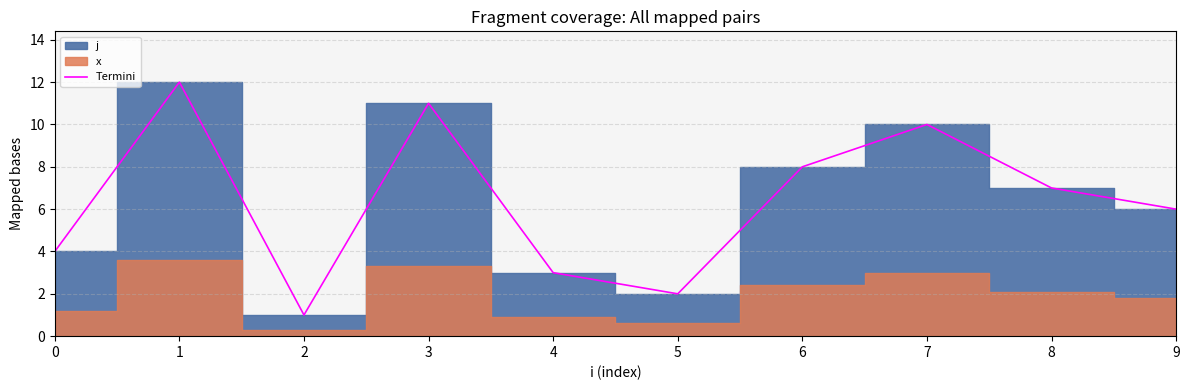

Does the chart display data point markers on the line(s)?

No